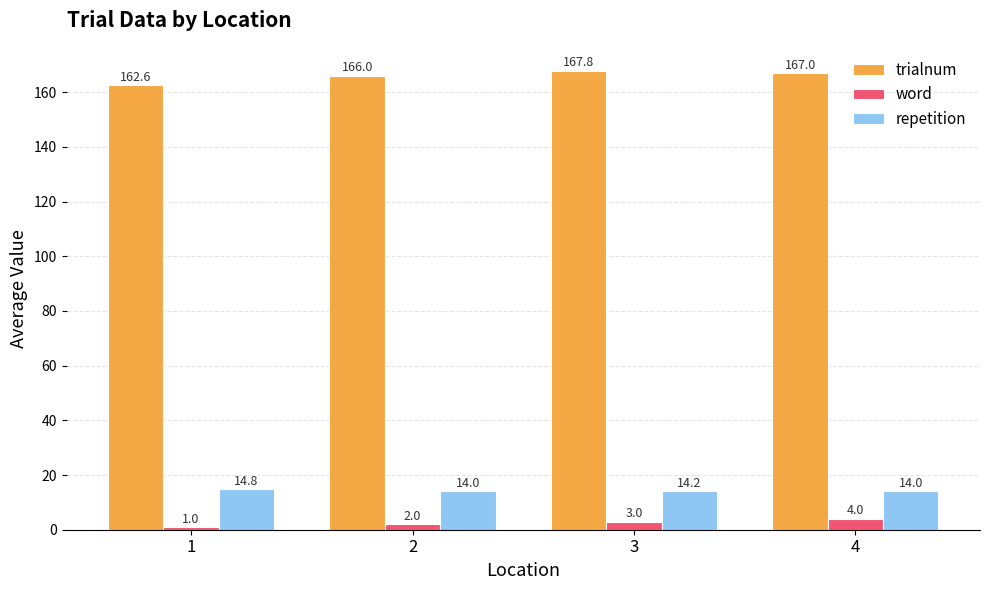

What is the total value across all series at 2?

182.0